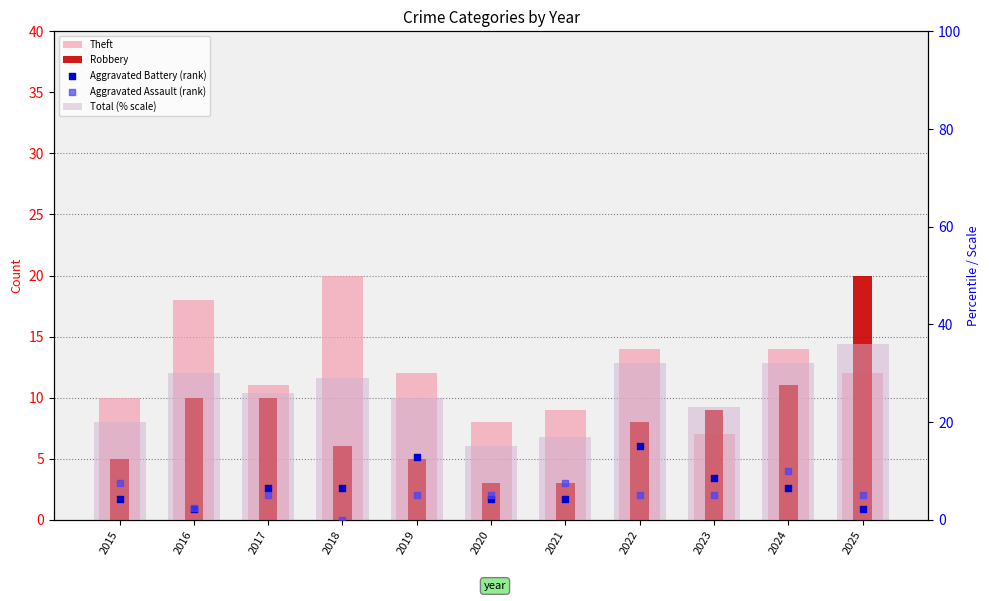

At which category is the sum across all series the highest?

2025